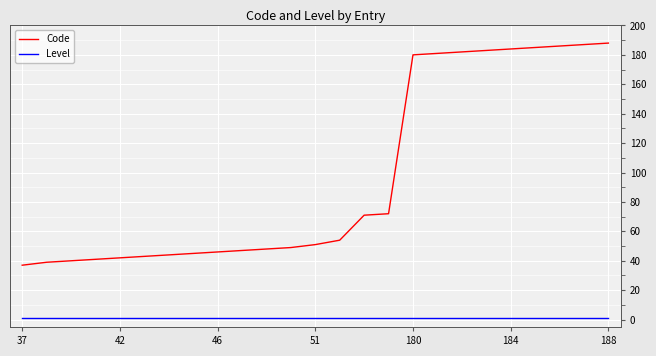

Rank the series by their maximum value, from lowest to highest.

Level, Code